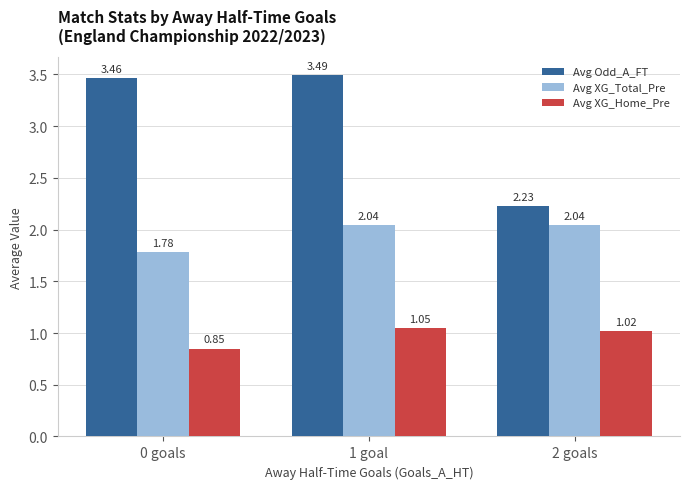

Between 0 goals and 2 goals, which series saw the biggest shift?

Avg Odd_A_FT